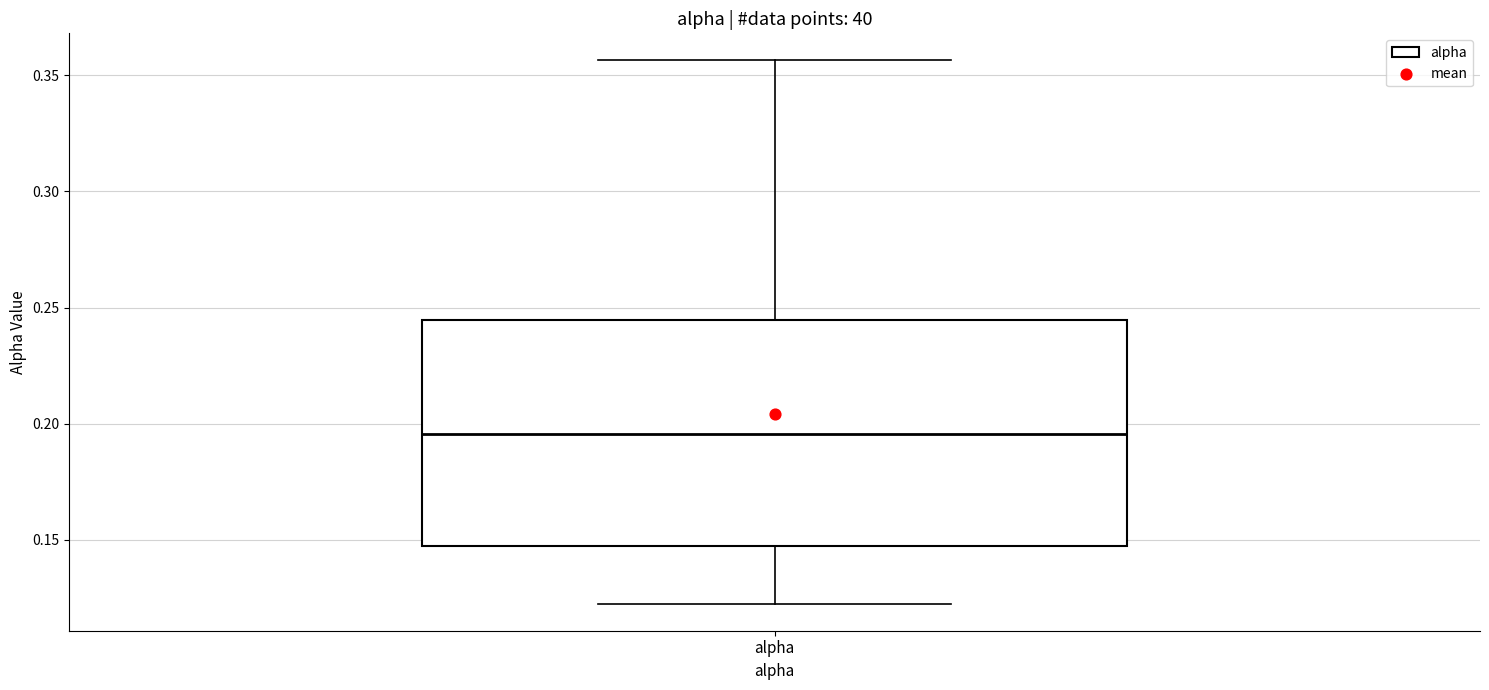

Transcribe this box plot: give where the median line is, the range the box spans, and where the two whiskers end, as read against the y-axis. The values are not printed on the chart, so give them approximately, as read against the axis.

median 0.195, box 0.145 to 0.245, whiskers 0.125 to 0.355